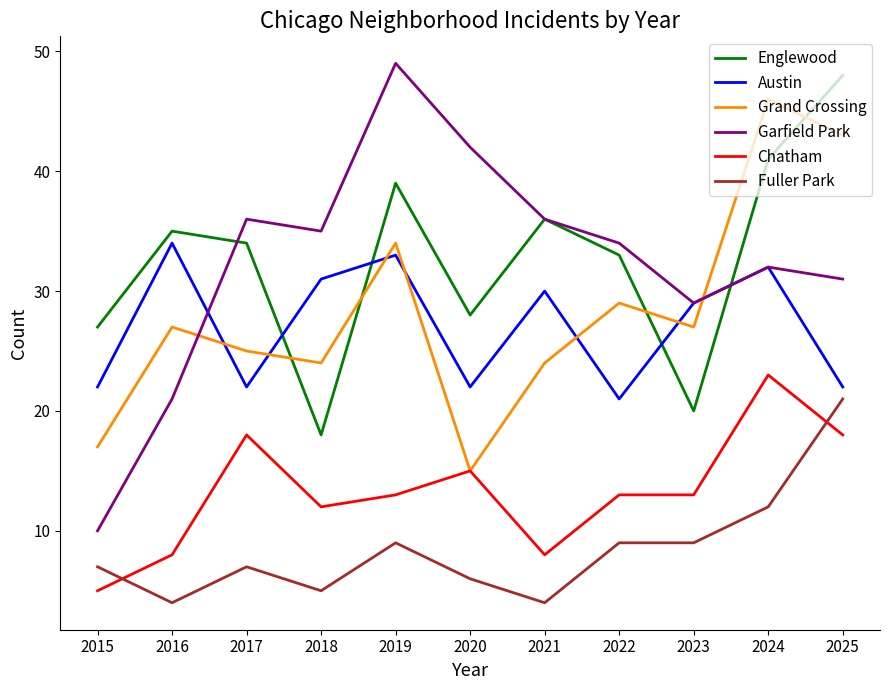

Is it true that Garfield Park equals 44 at 2023?

False